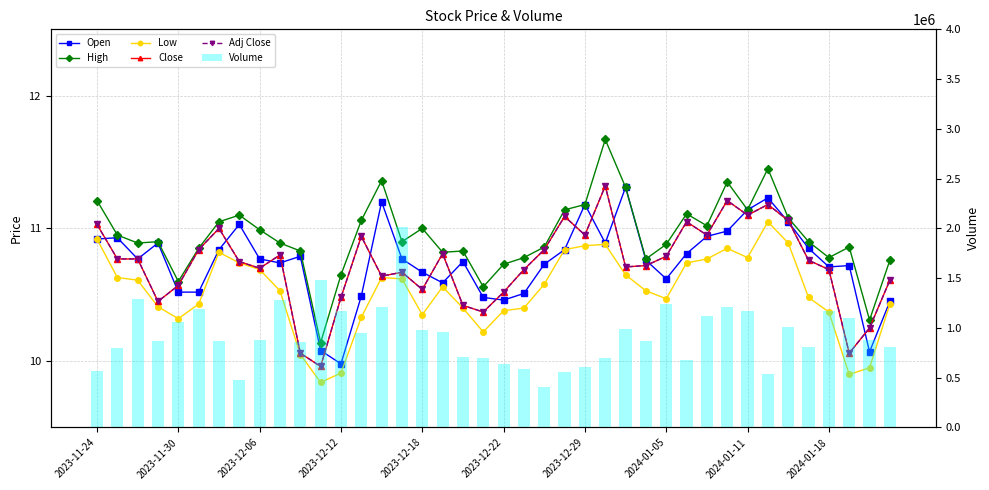

At how many categories does at least one series exceed 133876?

40